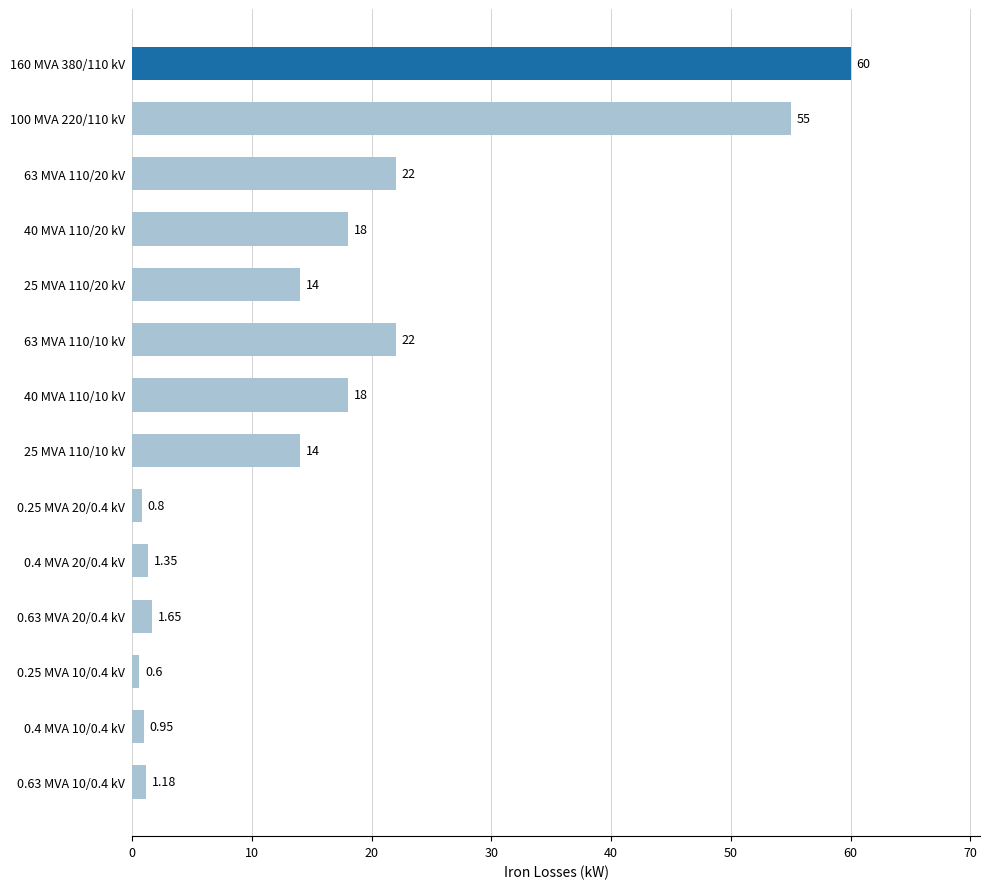

Which has a higher value, 40 MVA 110/20 kV or 0.4 MVA 20/0.4 kV?

40 MVA 110/20 kV